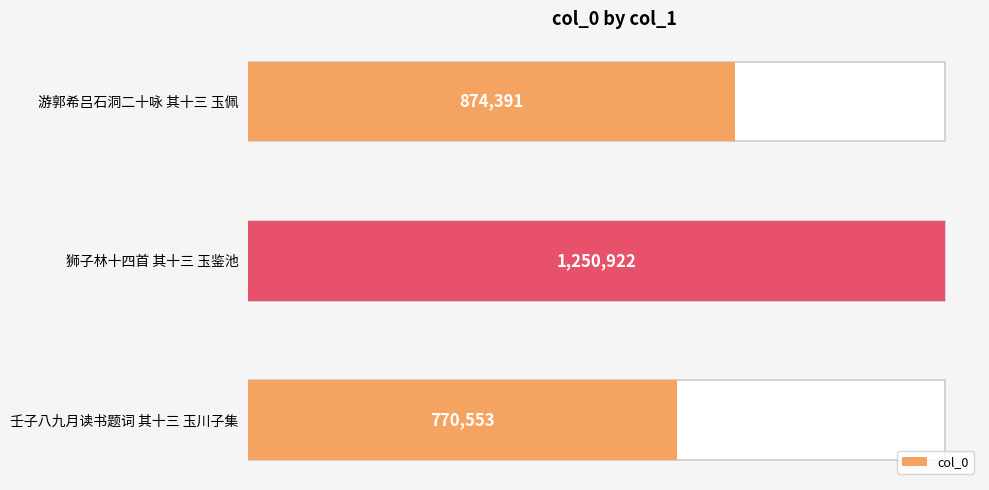

What is the smallest value displayed?

770553